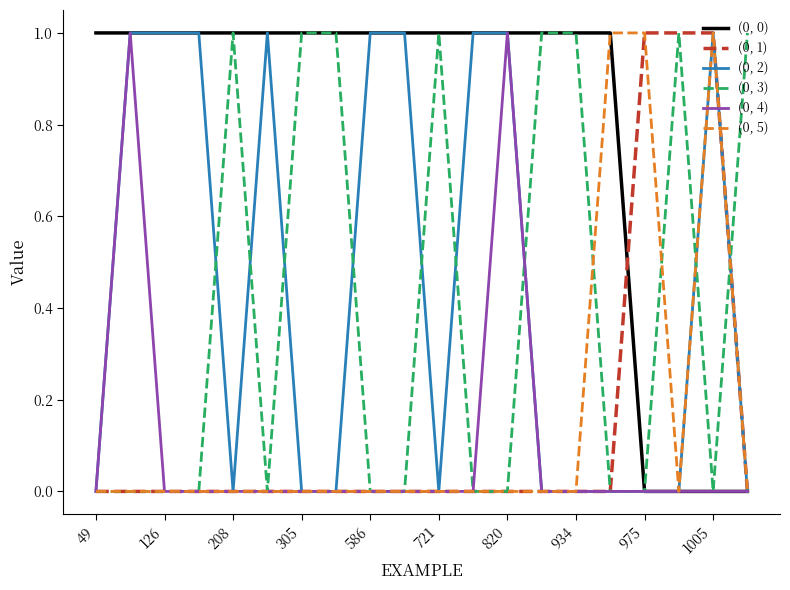

Which series has the largest total across all categories?

(0, 0)